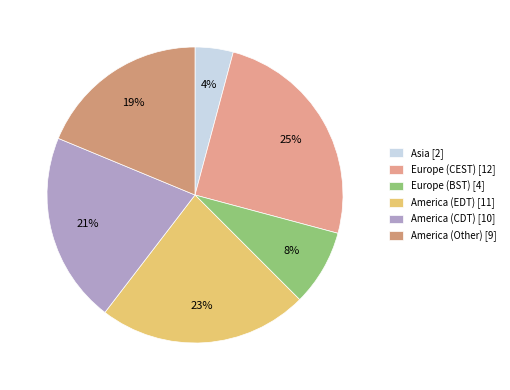

What percentage is the Europe (BST) slice, to the nearest percent?

8%